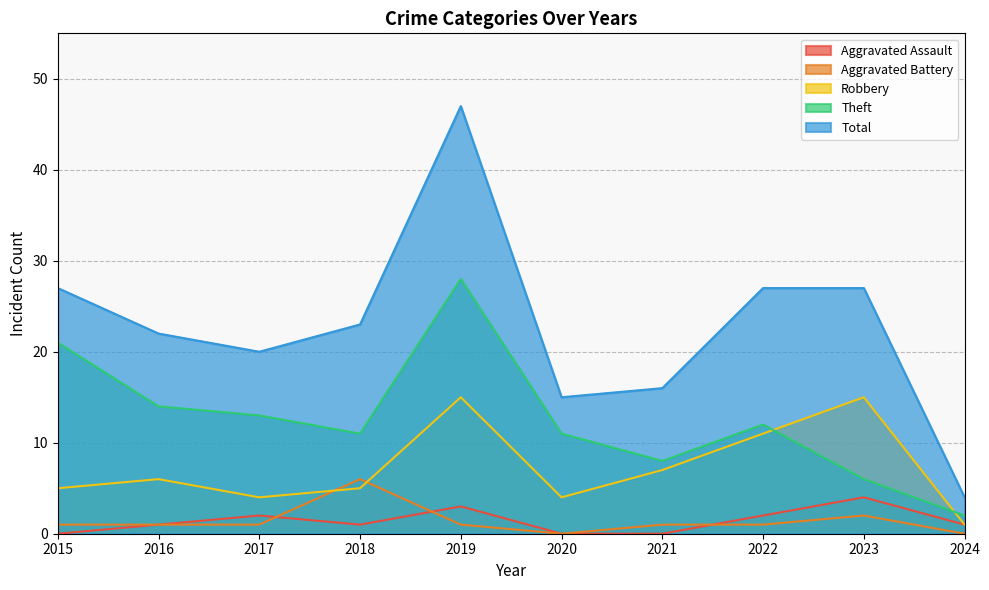

Rank the series by their maximum value, from lowest to highest.

Aggravated Assault, Aggravated Battery, Robbery, Theft, Total